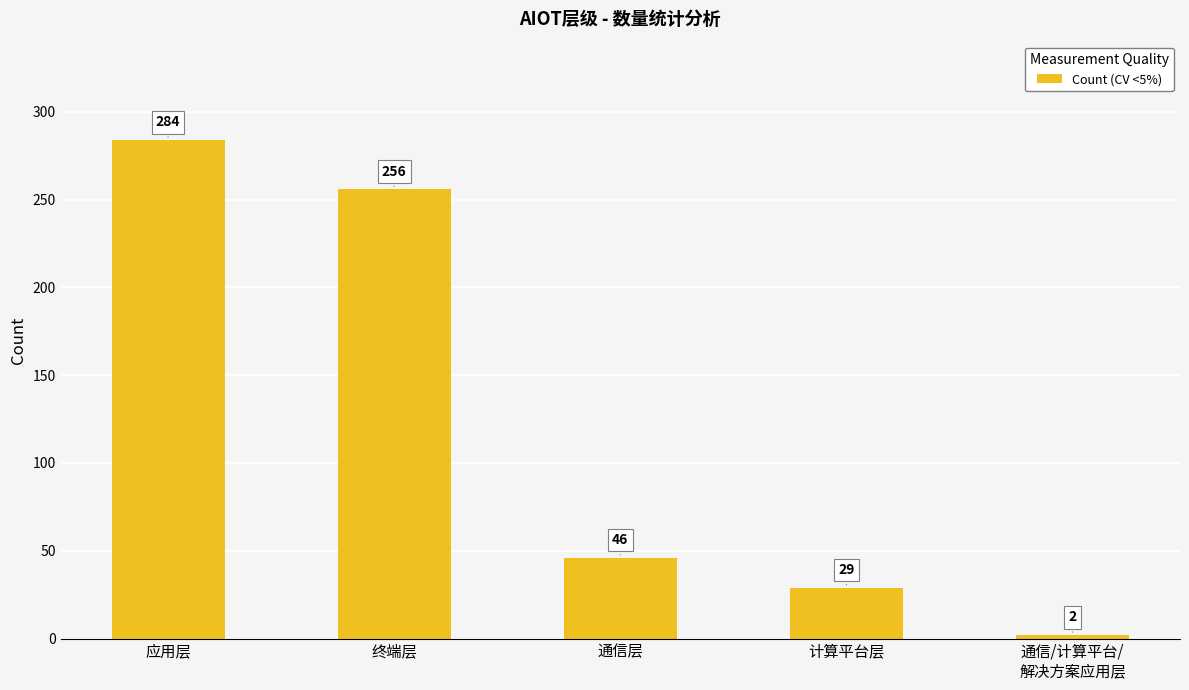

Where does the data first go above 46?

应用层